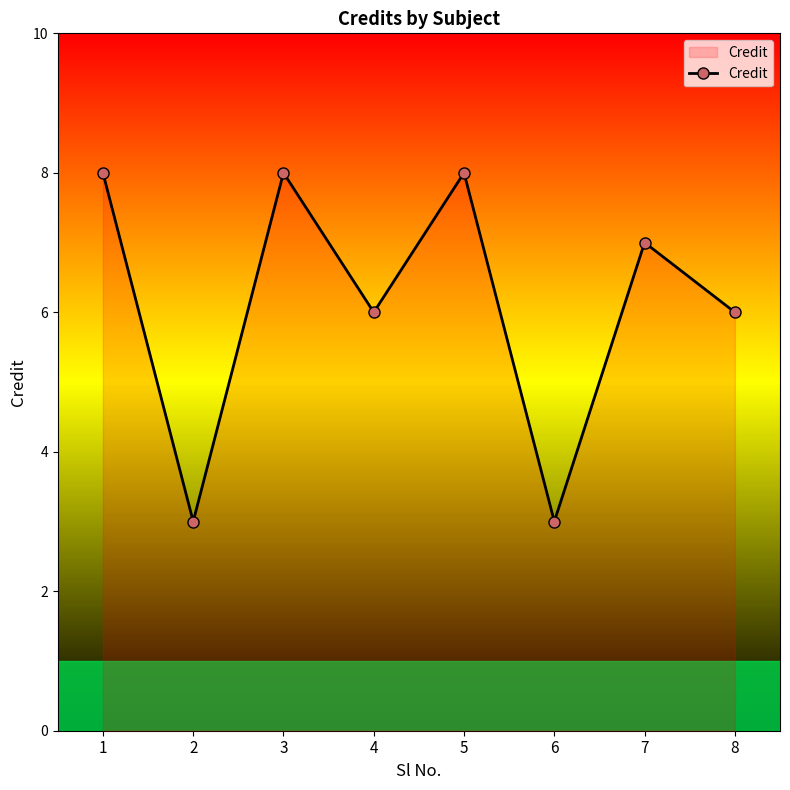

How many interior local peaks (higher than both neighbors) does the data have?

3